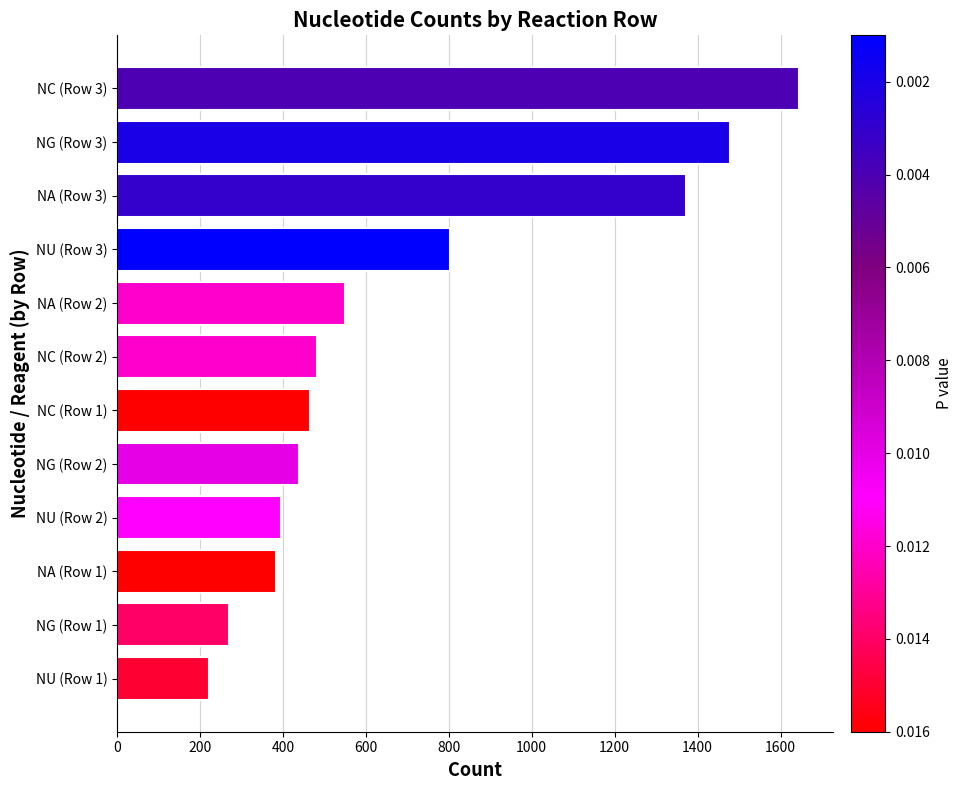

The value at NA (Row 3) is 1997. True or false?

False